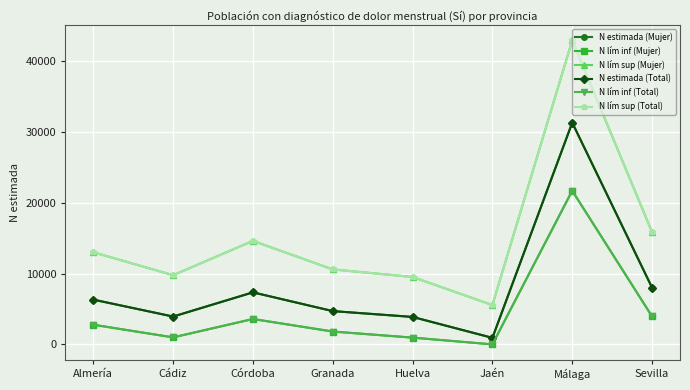

What is the total value across all series at Sevilla?

55602